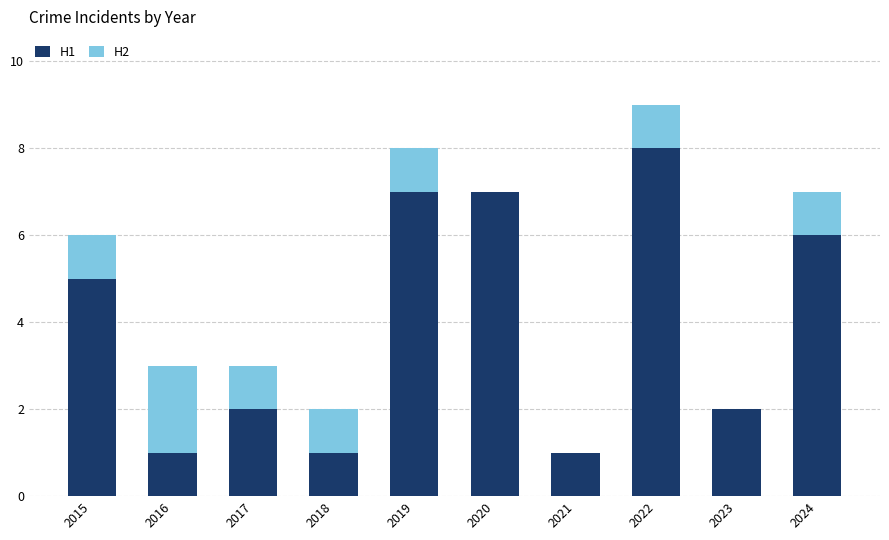

True or false: H1 has a value of 2 at 2017.

True